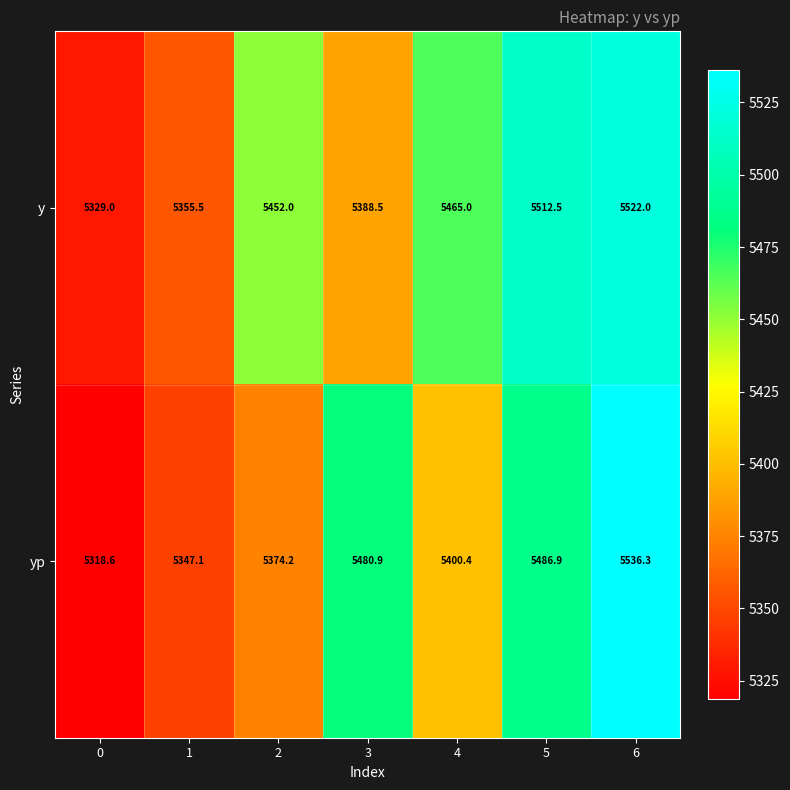

What is the spread (max minus min) of values at 3?

92.4